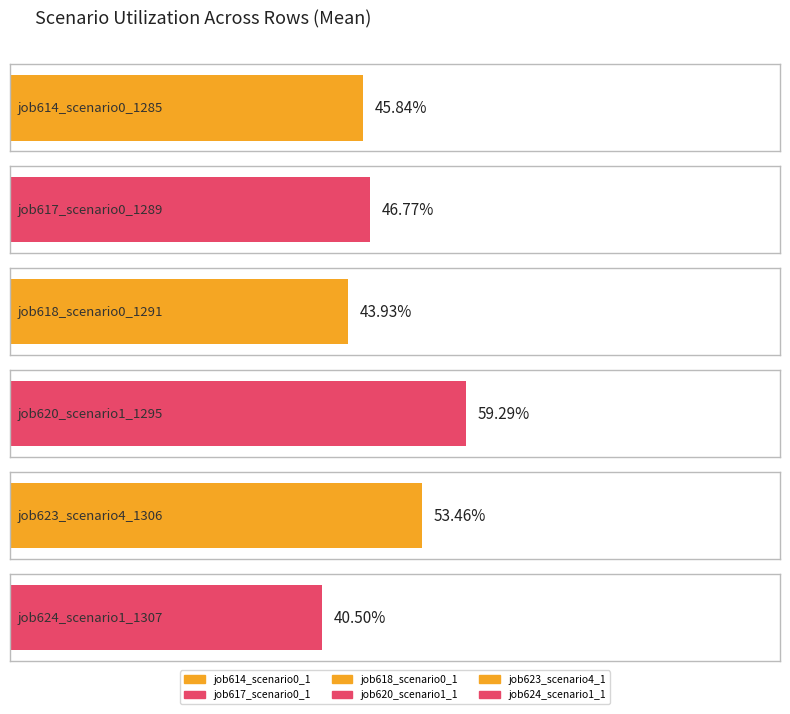

What is the value of the job614_scenario0_1285 bar at the 3rd from the left?

0.5